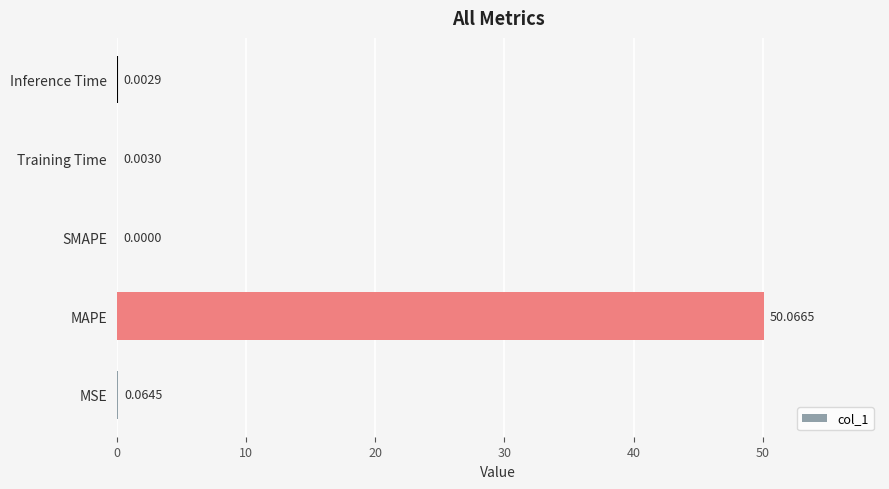

Where is the data nearest to the value 25?

MSE